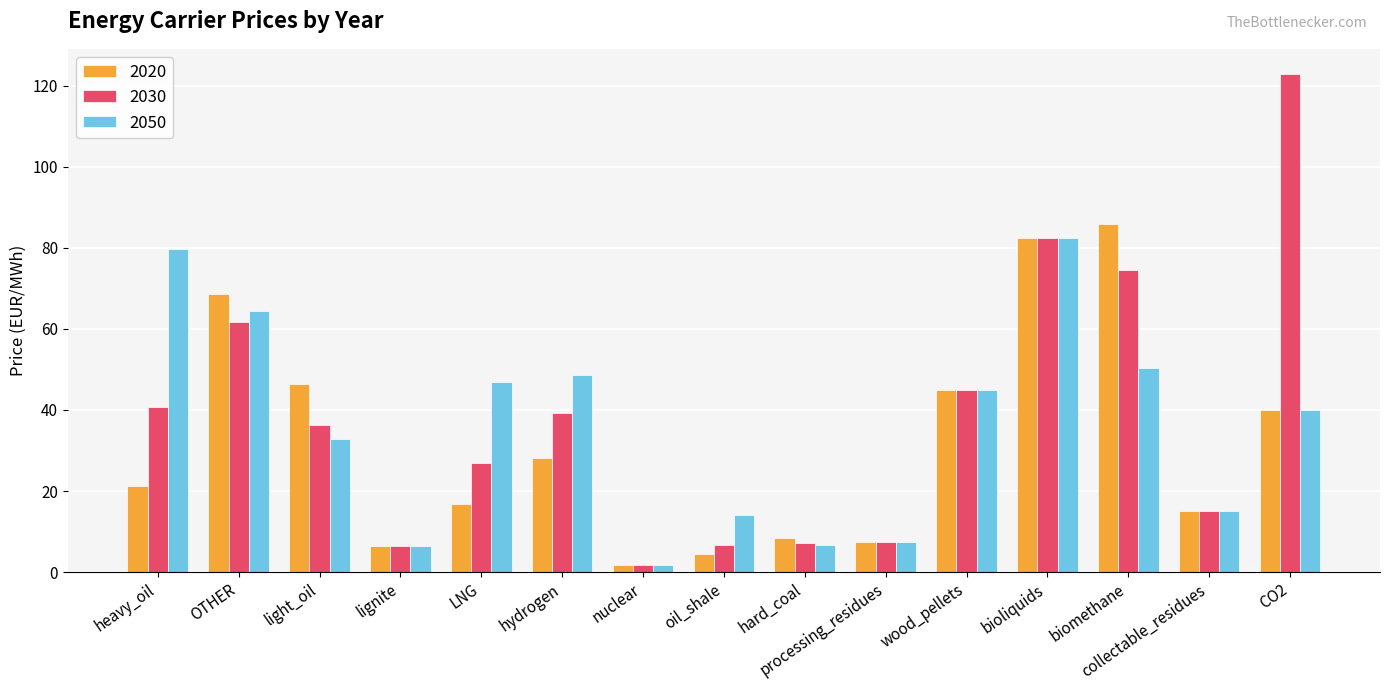

What is the maximum value shown in the chart?

123.0